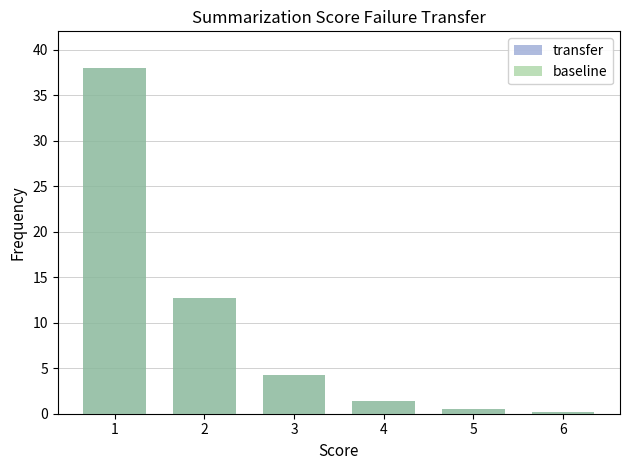

Which series has the largest range (max minus min)?

transfer